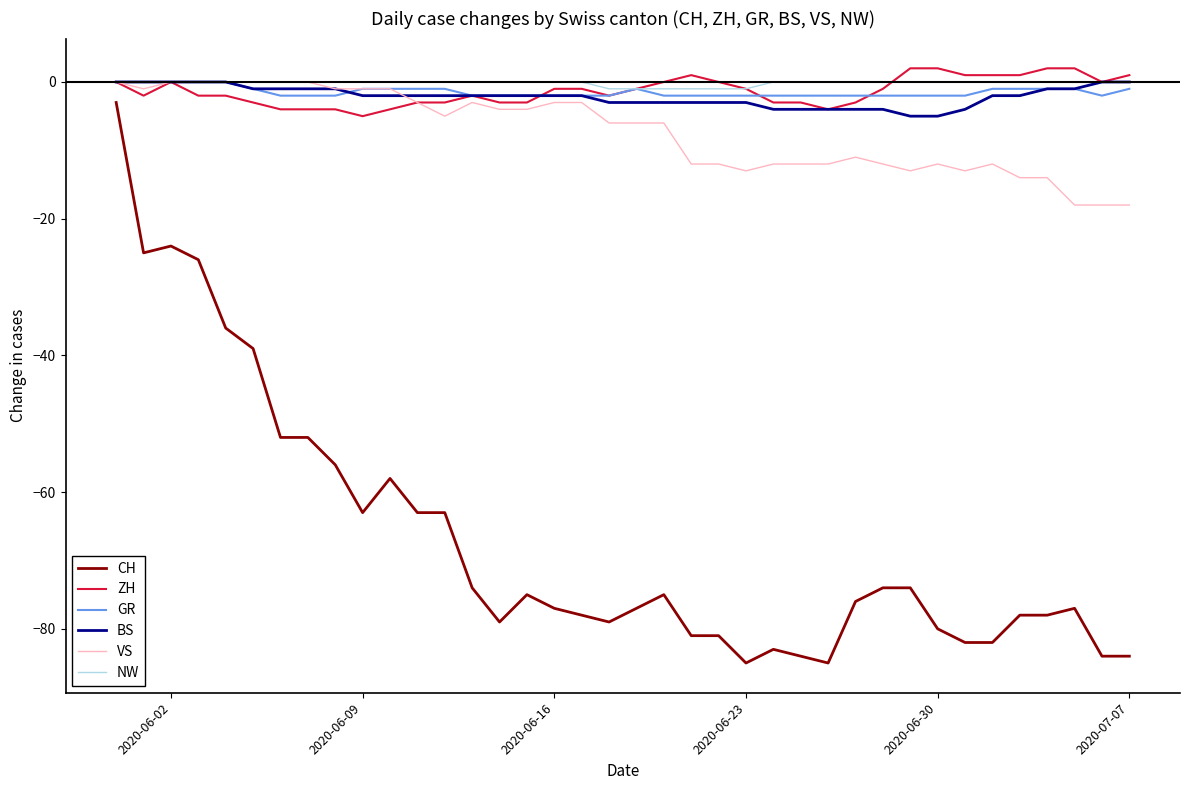

Which series has the largest range (max minus min)?

CH